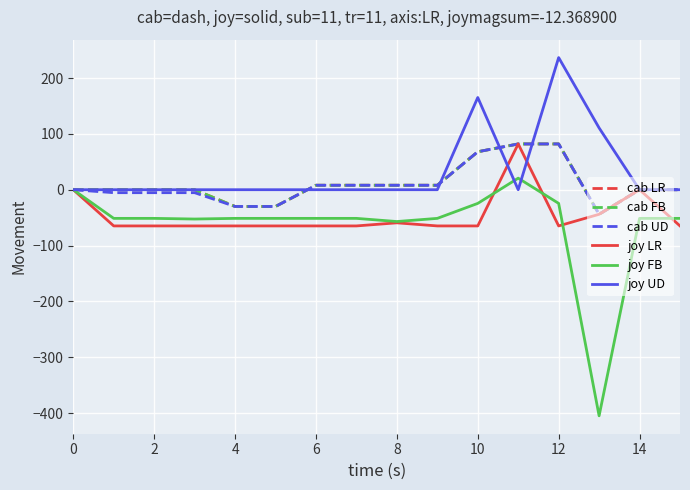

Does the chart have visible grid lines?

Yes